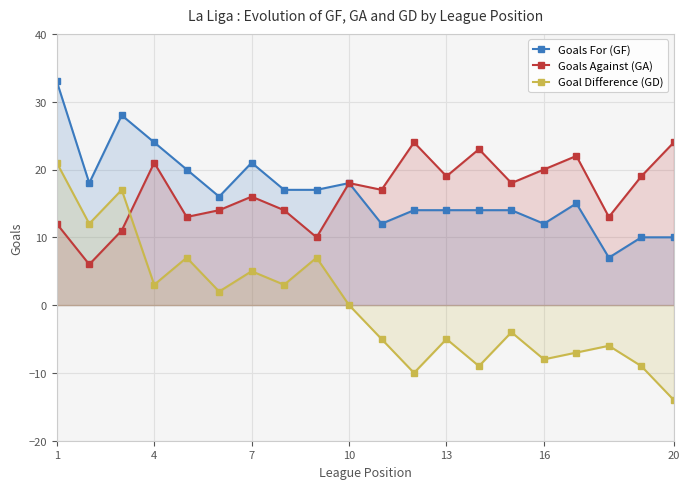

At how many categories does at least one series exceed -11?

20